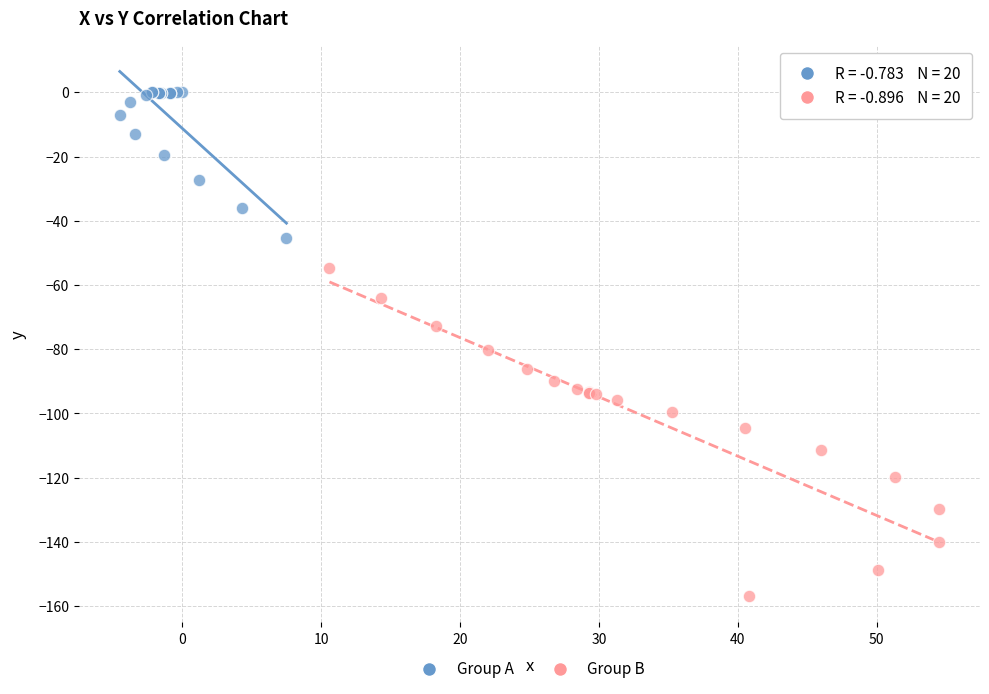

Which series has the widest spread of Y values?

Group B